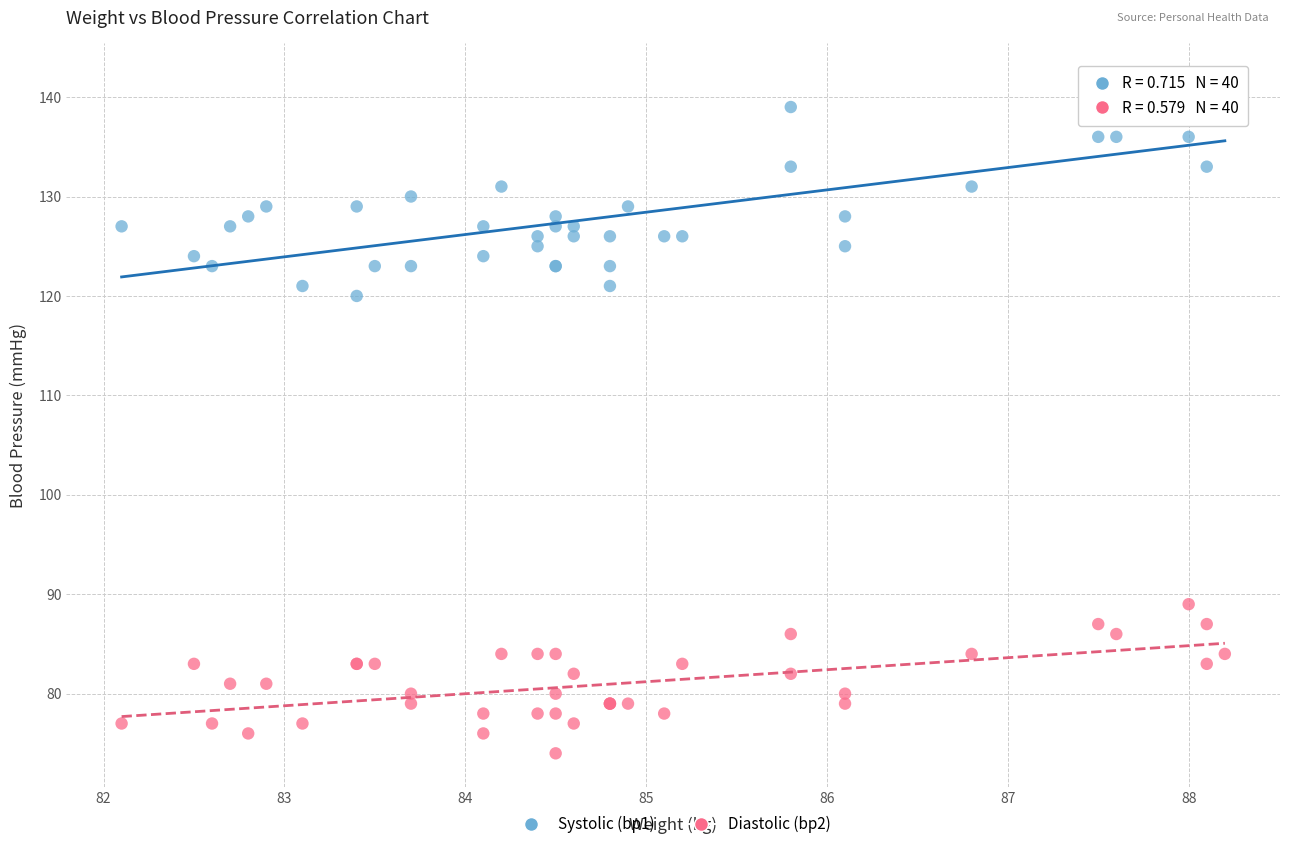

Which series reaches the minimum Y coordinate?

Diastolic (bp2)